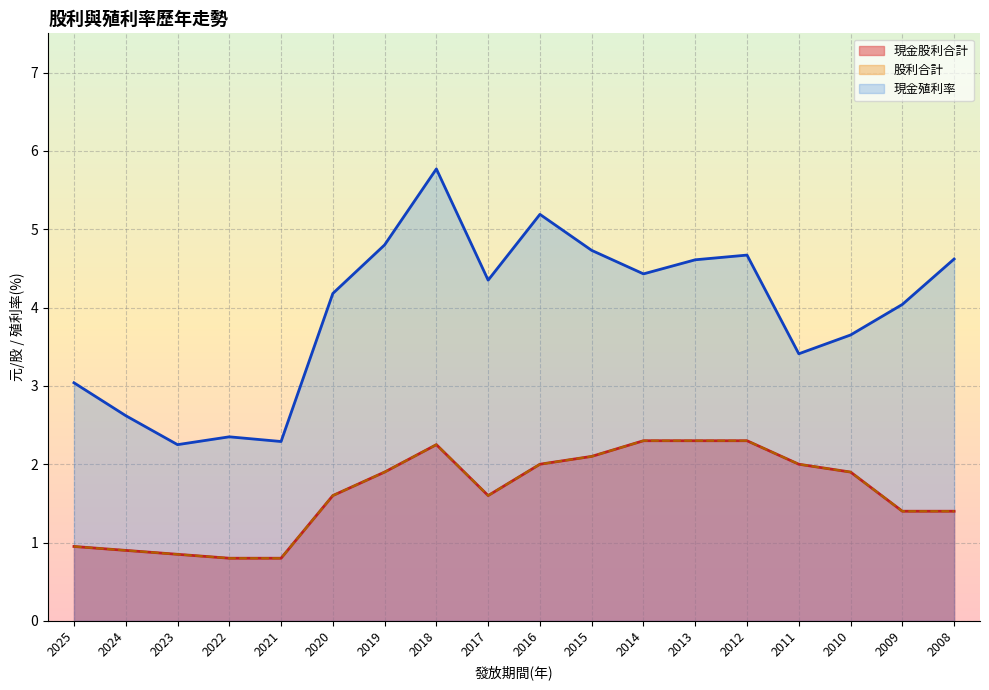

List the series in order of their peak value, lowest first.

現金股利合計, 股利合計, 現金殖利率